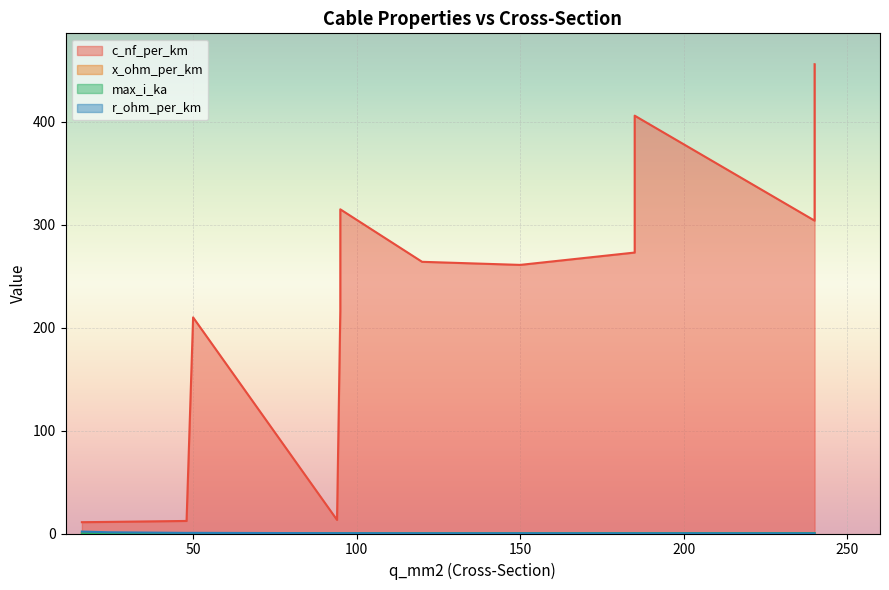

Which series has the widest spread of values?

c_nf_per_km